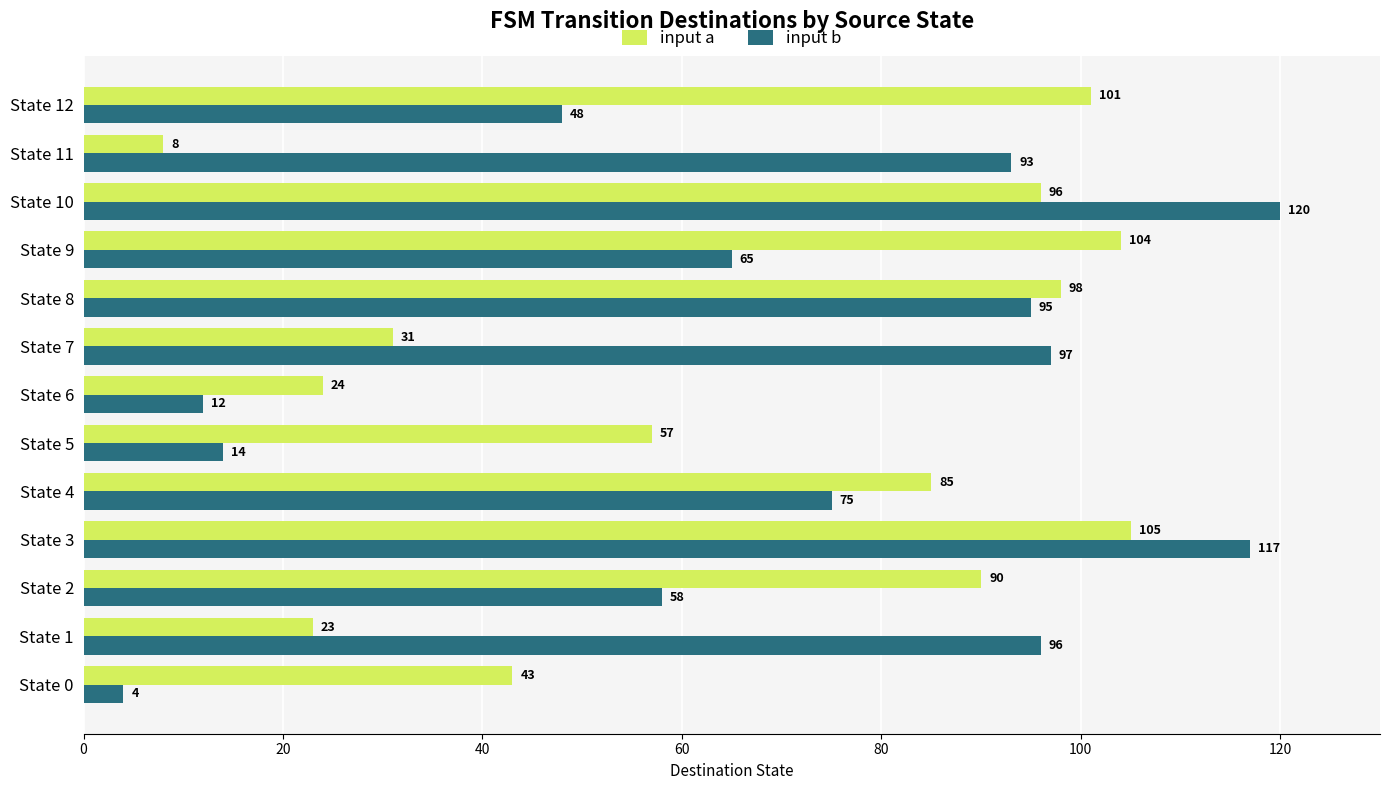

Rank the series by their maximum value, from highest to lowest.

input b, input a